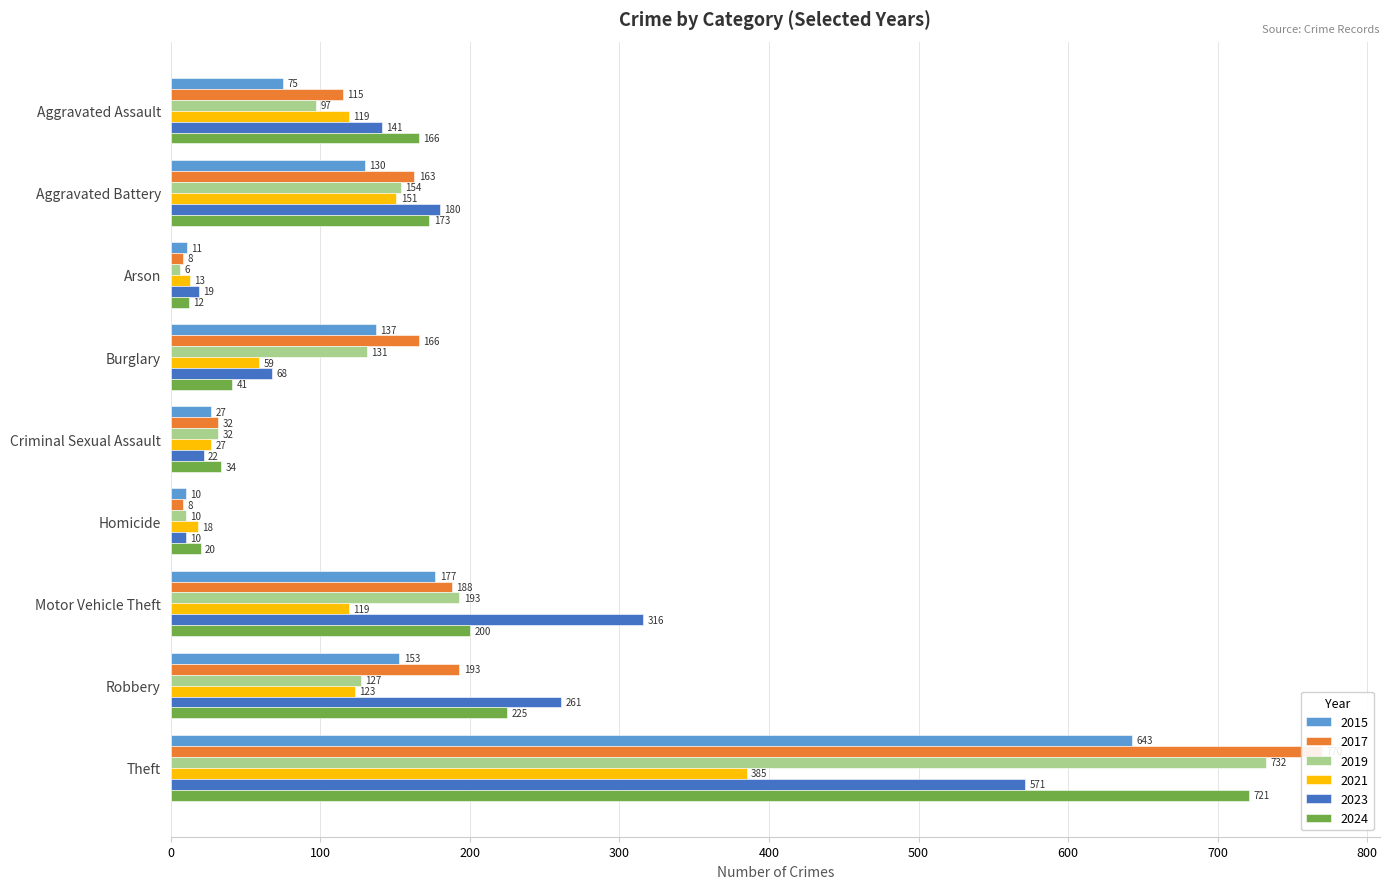

How many data points in 2017 are less than 163?

4